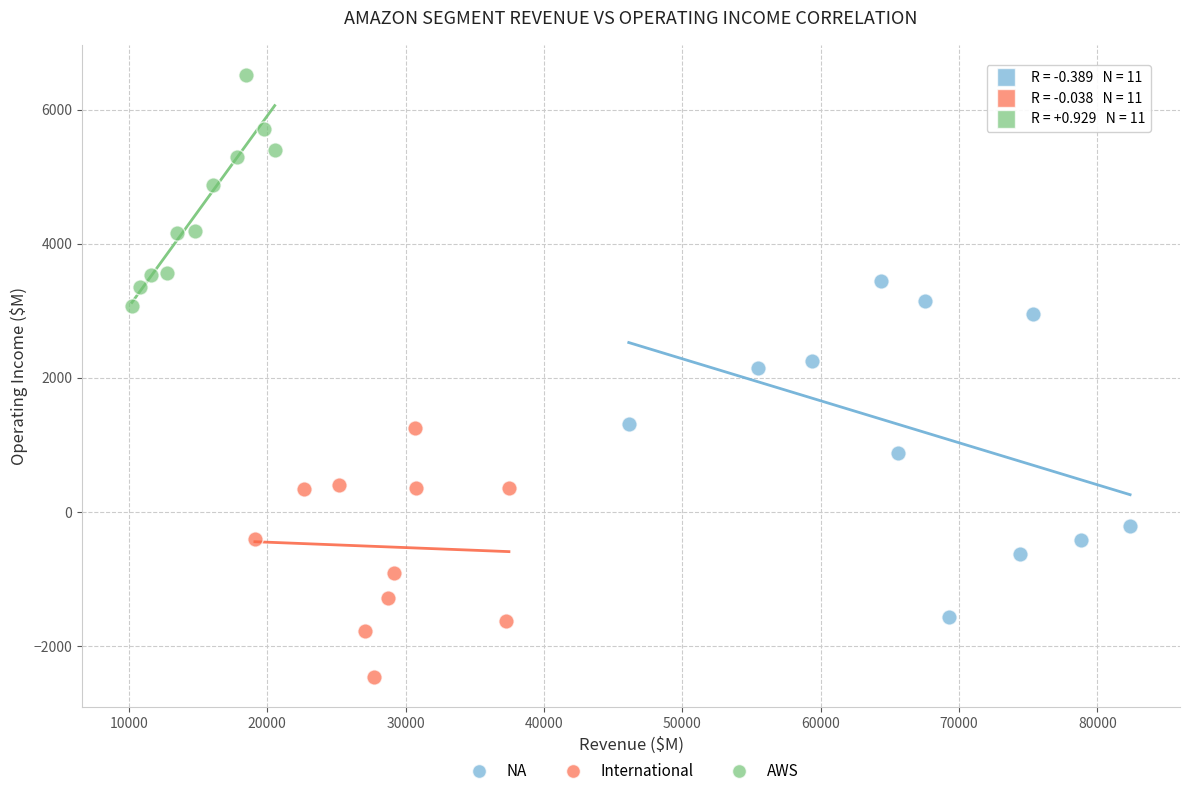

Which series contains the highest Y value?

AWS